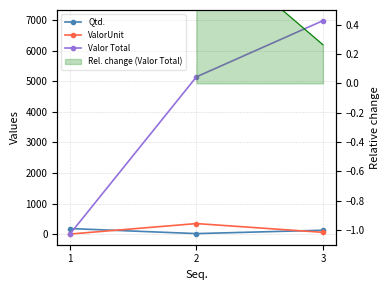

What is the difference between the maximum and minimum values in the Valor Total series?

6987.5